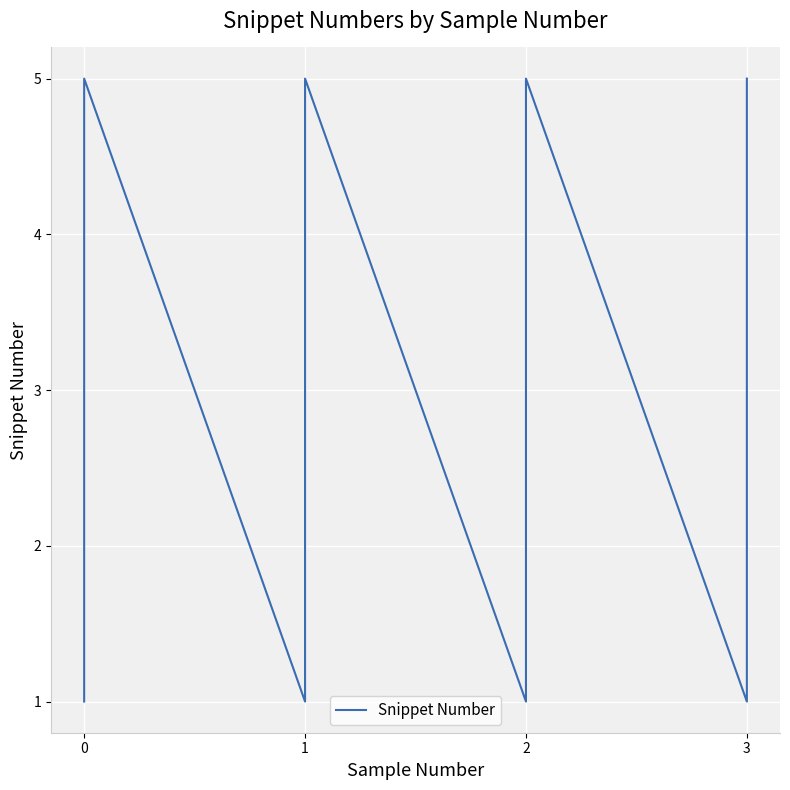

How many data points are above 3?

8